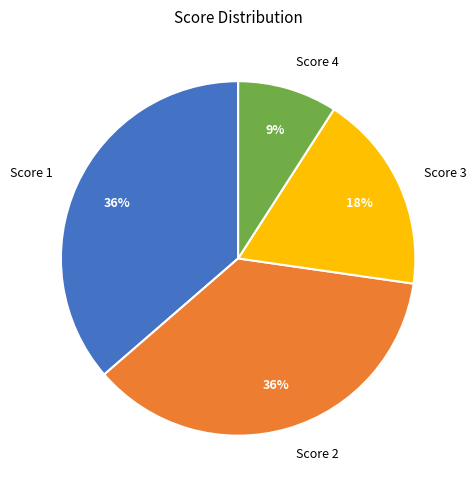

The Score 3 slice represents 6% of the pie. True or false?

False